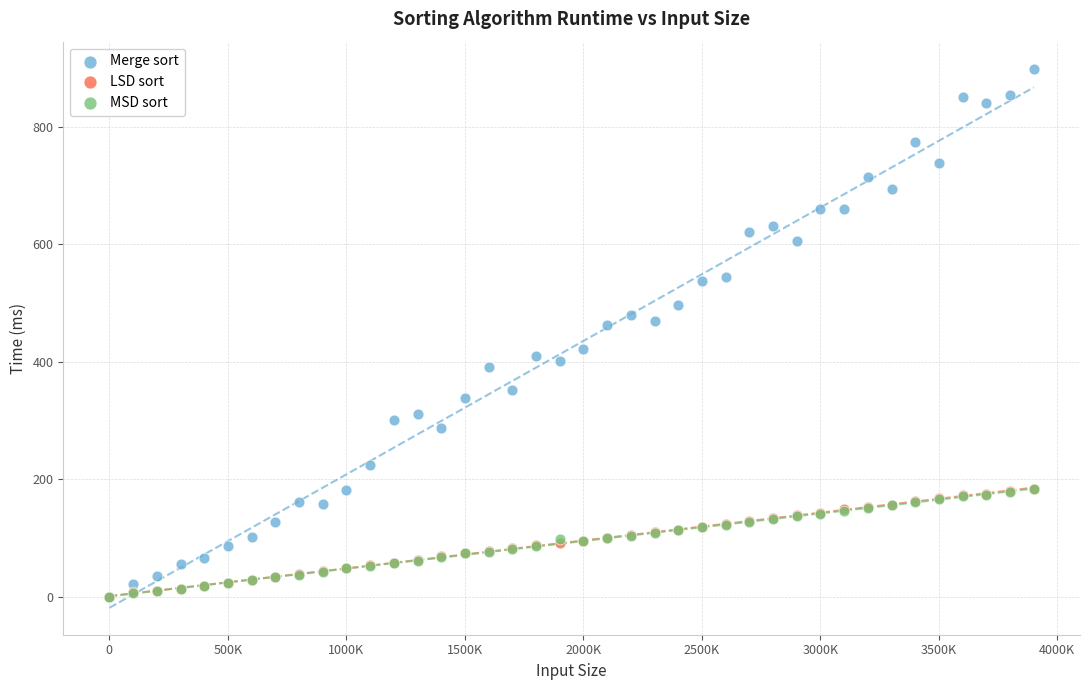

What are all the series names shown in the legend?

Merge sort, LSD sort, MSD sort